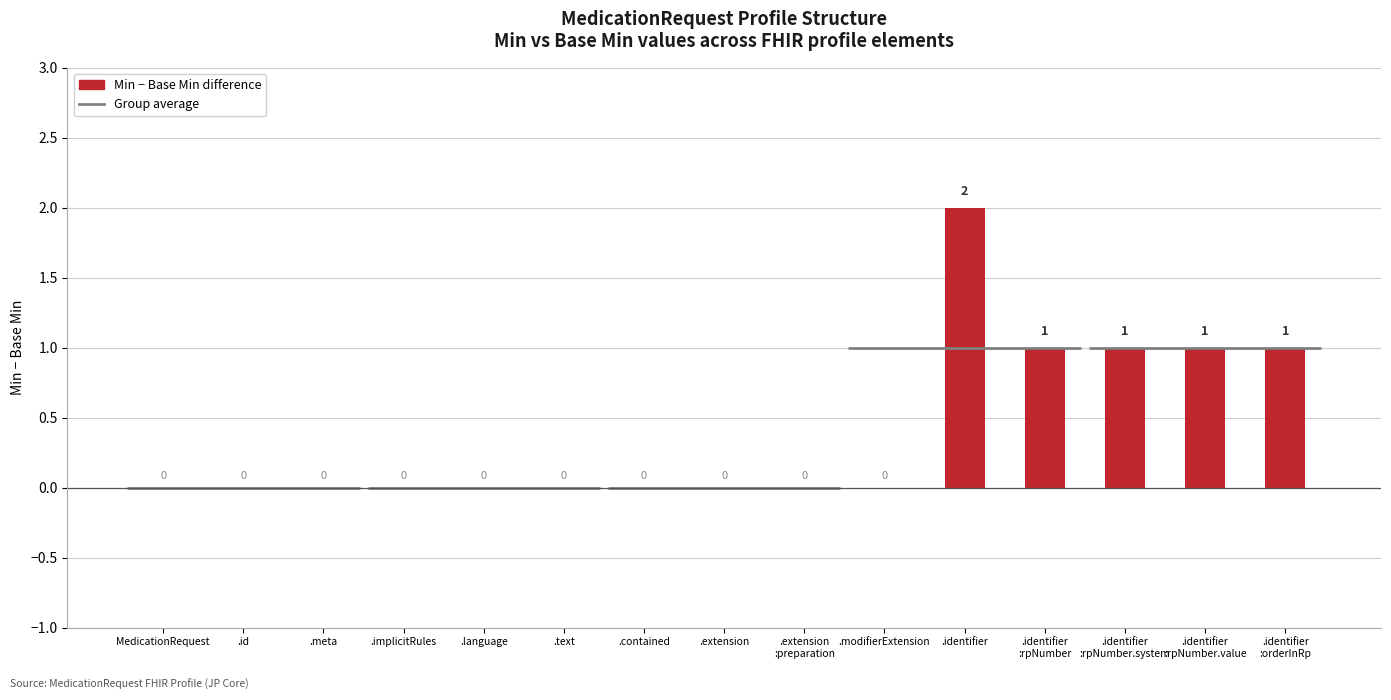

Are the bars grouped side by side (vs. stacked)?

No